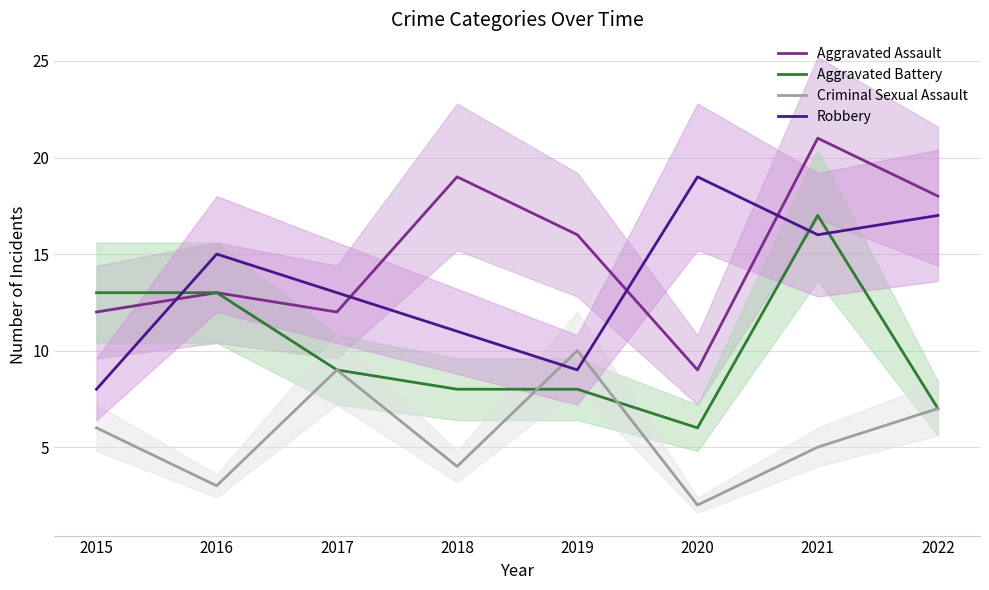

True or false: Aggravated Assault and Criminal Sexual Assault cross at least once.

False